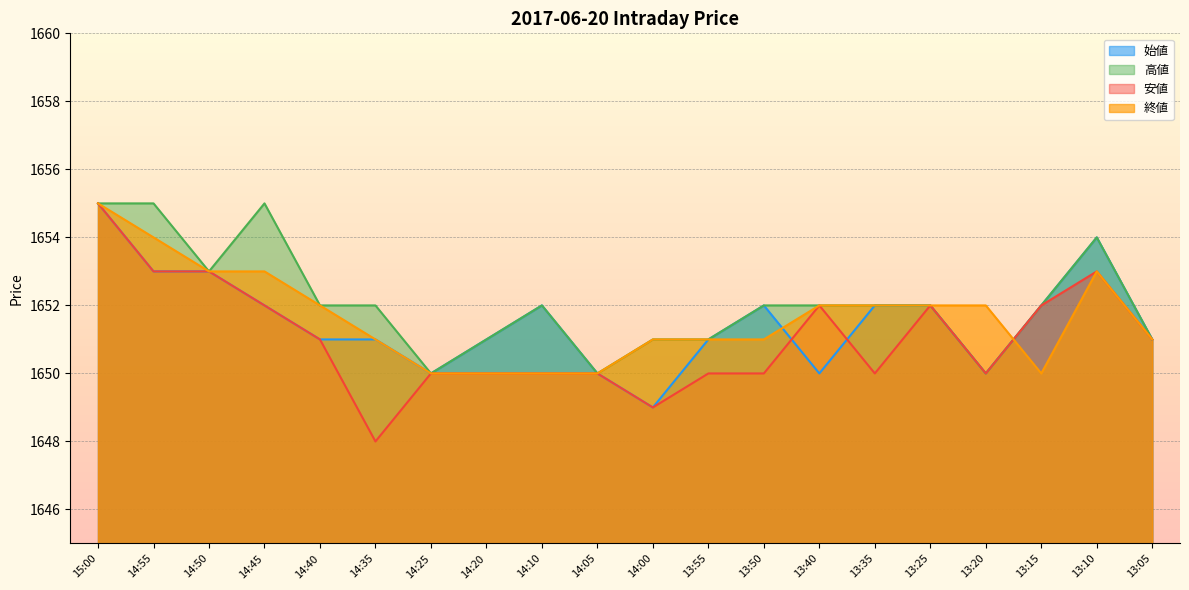

What is the label of the 5th point from the left?

14:40